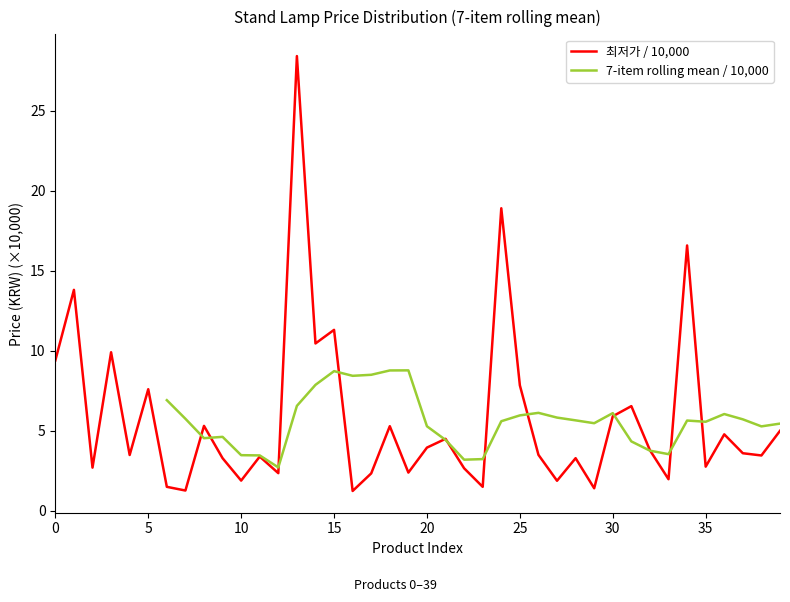

What is the value of the 6th point from the left?

7.6